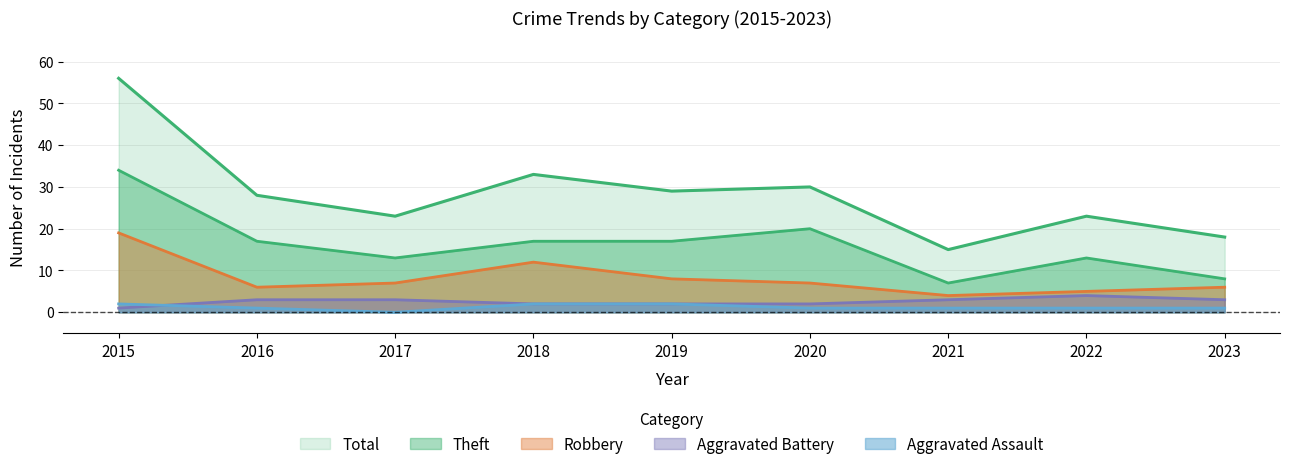

The value of Total at 2018 is 54. True or false?

False